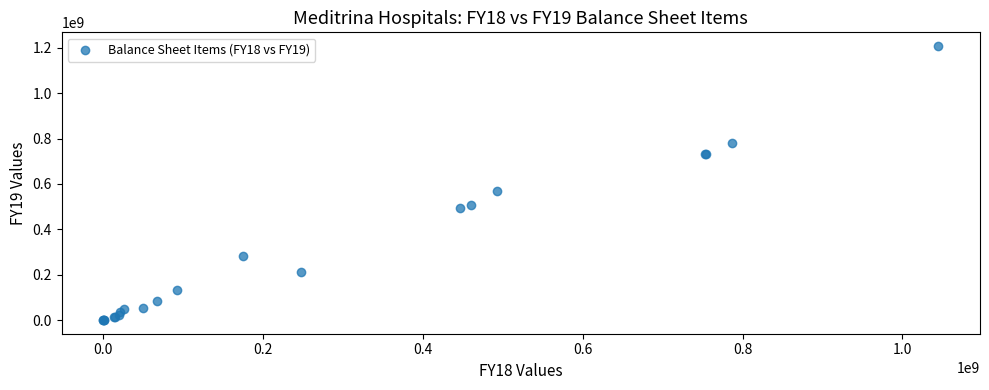

What Y value in the scatter plot is closest to 603838236?

567319176